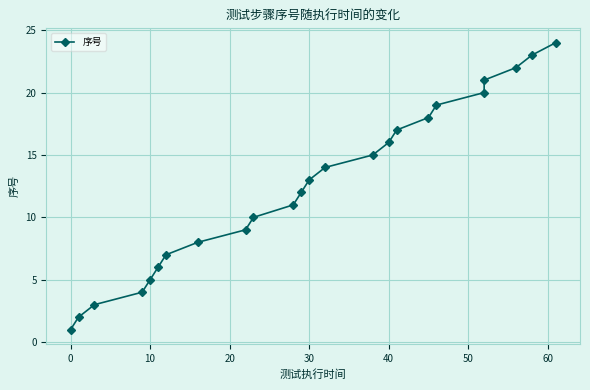

What is the ratio of the value at 30 to the value at 50?

0.7